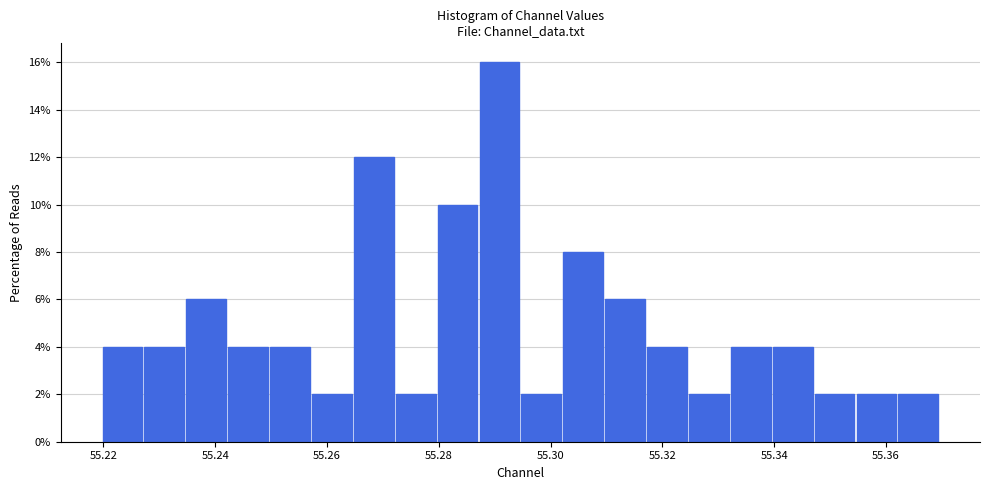

Around what value on the x-axis is the tallest bar? Give the approximate position of its centre, as read against the axis.

55.290